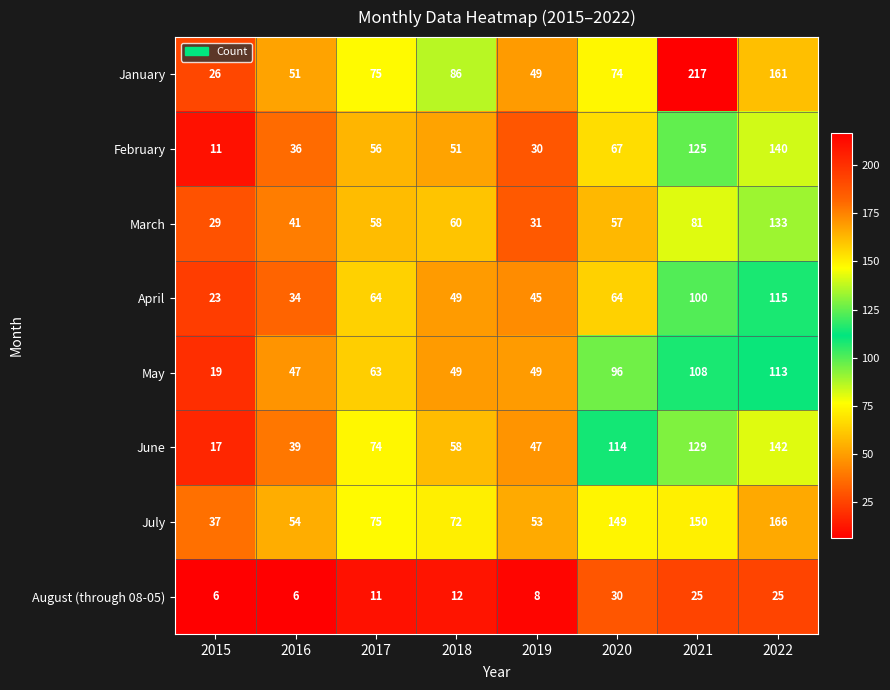

Which series changed the most between 2017 and 2022?

July